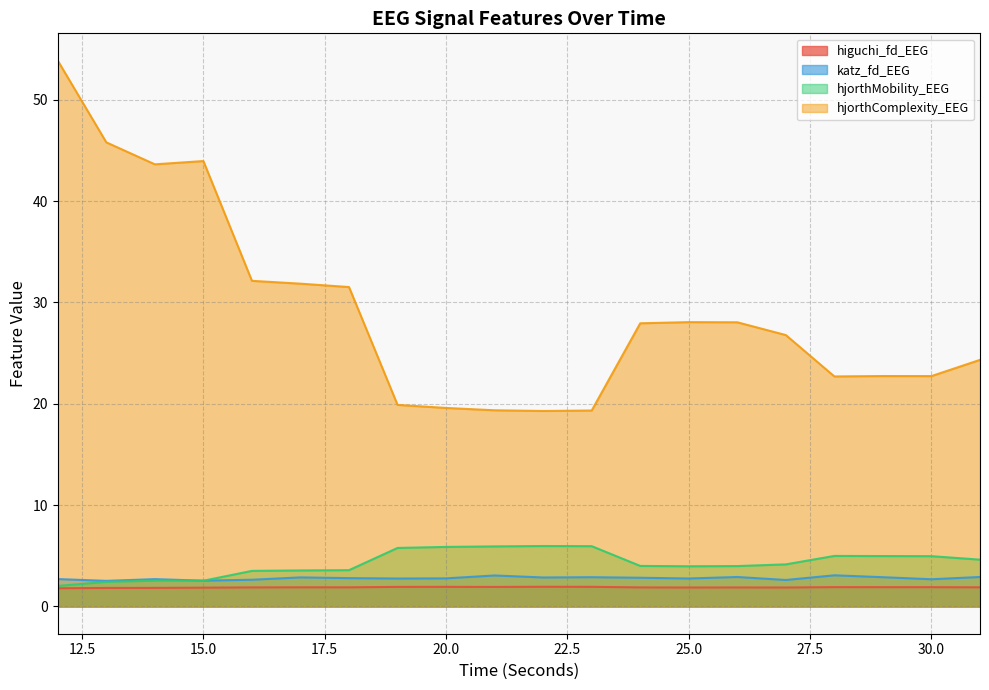

What is the difference between the highest and lowest values at 15.0?

42.1